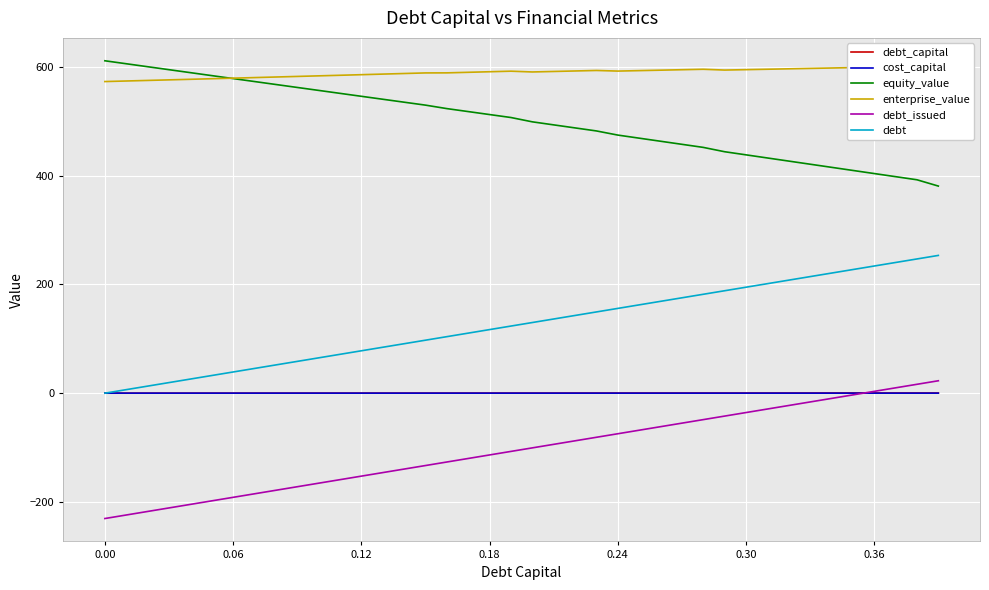

True or false: equity_value and debt_issued intersect in this chart.

False